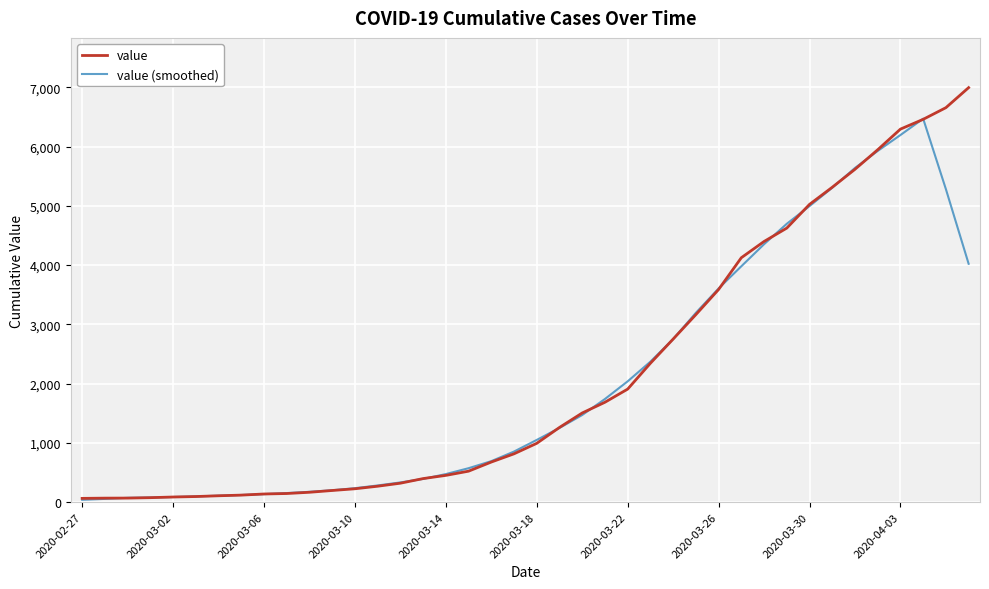

Which series has the largest range (max minus min)?

value